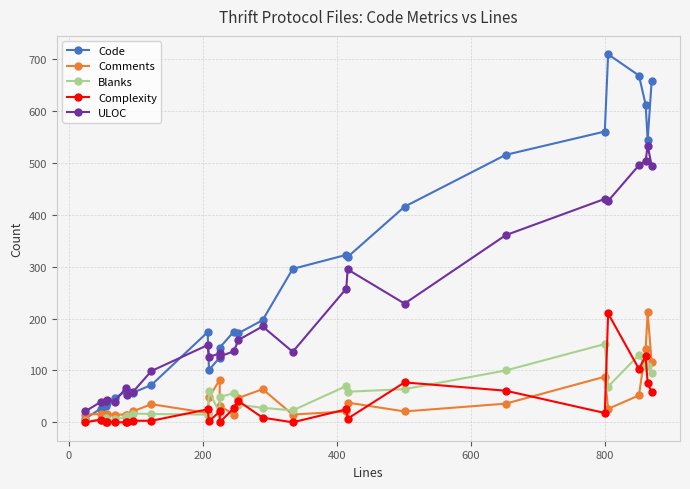

Does the chart have visible grid lines?

Yes